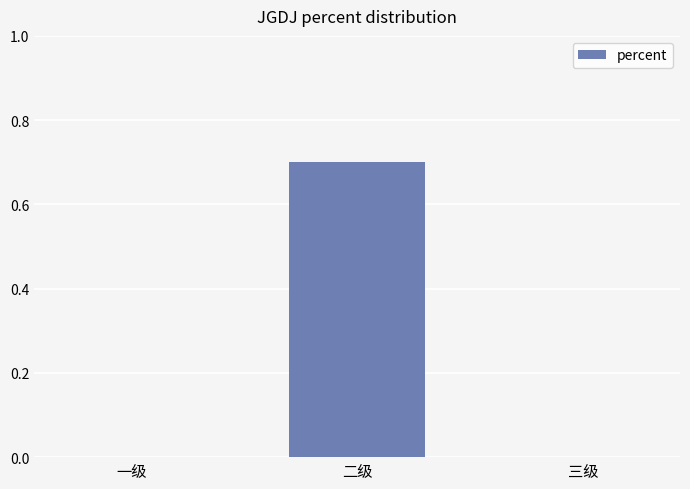

What is the change in value from 一级 to 二级?

+0.7